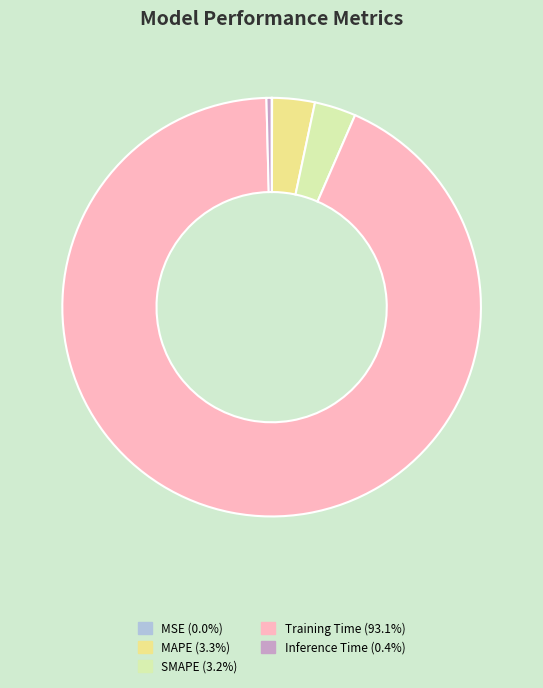

What is the largest slice in the pie chart?

Training Time